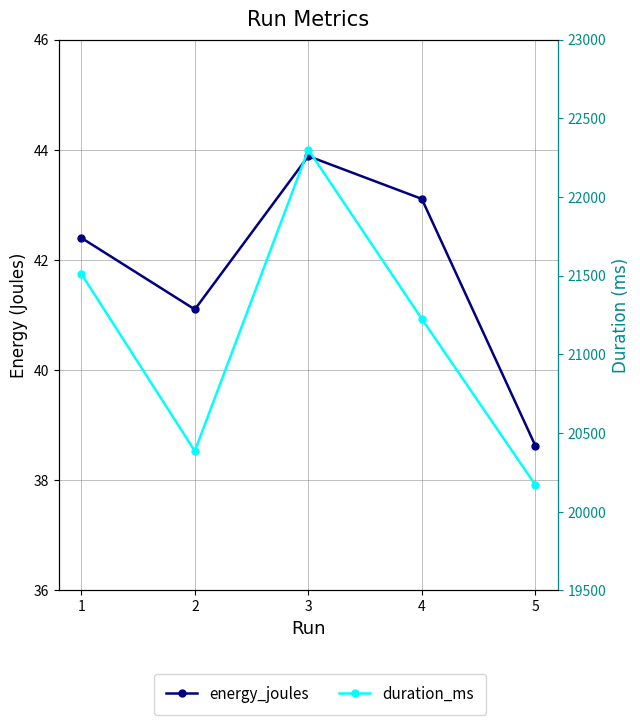

True or false: energy_joules and duration_ms intersect in this chart.

False